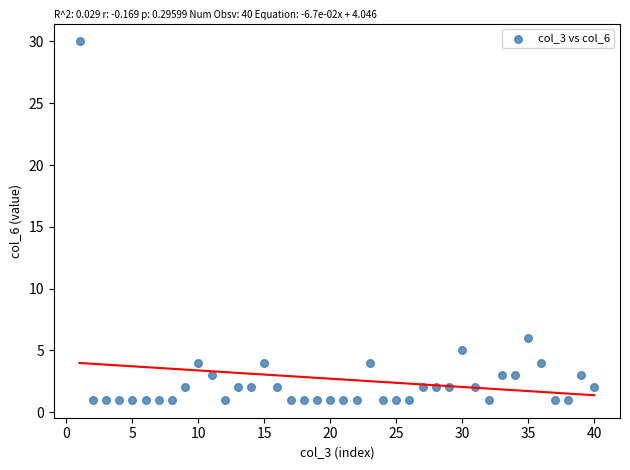

What is the range of Y values (max minus min)?

29